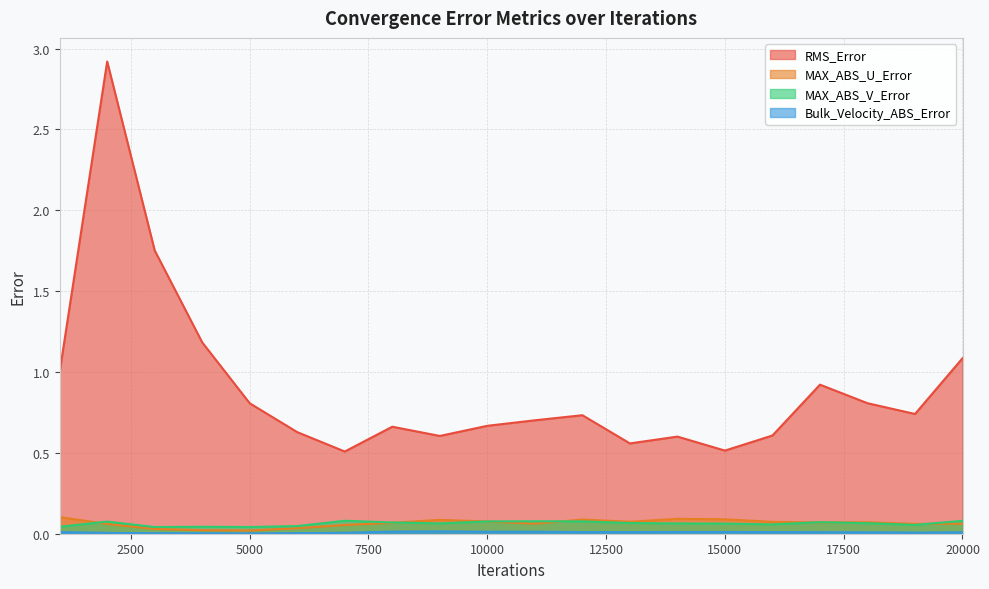

What is the total value across all series at 10001?

0.8